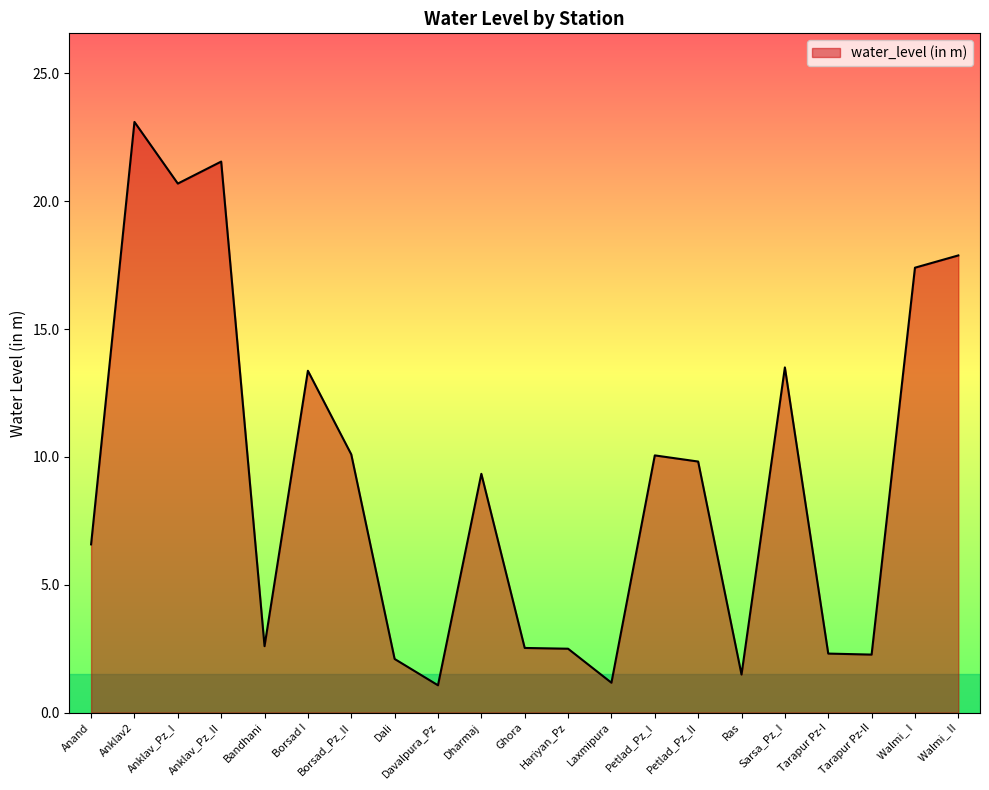

Which category has the highest value across all series?

Anklav2